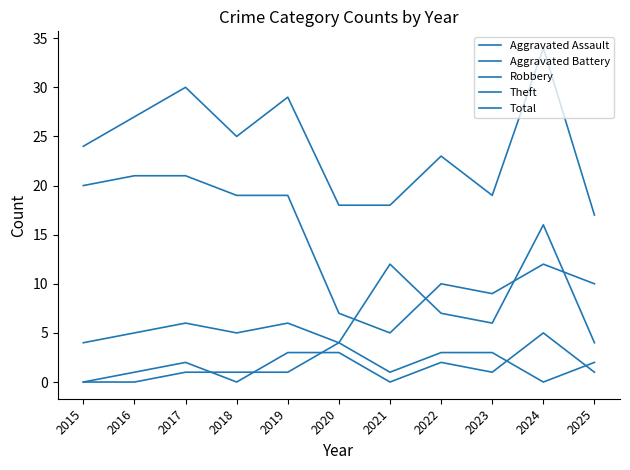

What is the difference between the Total values at 2023 and 2019?

10